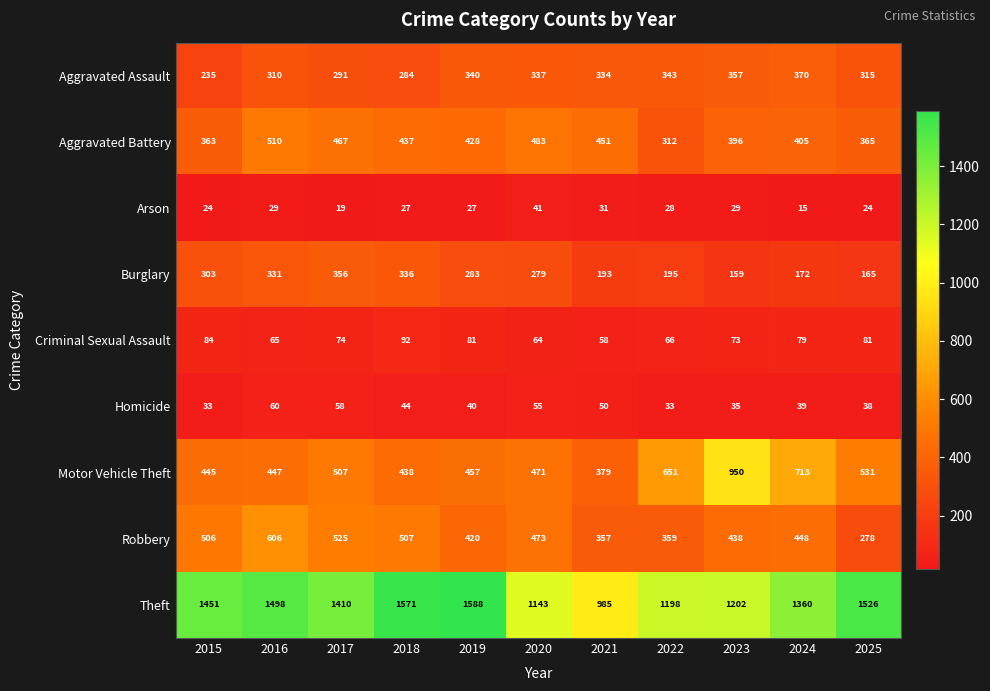

What is the total value across all series at 2025?

3323